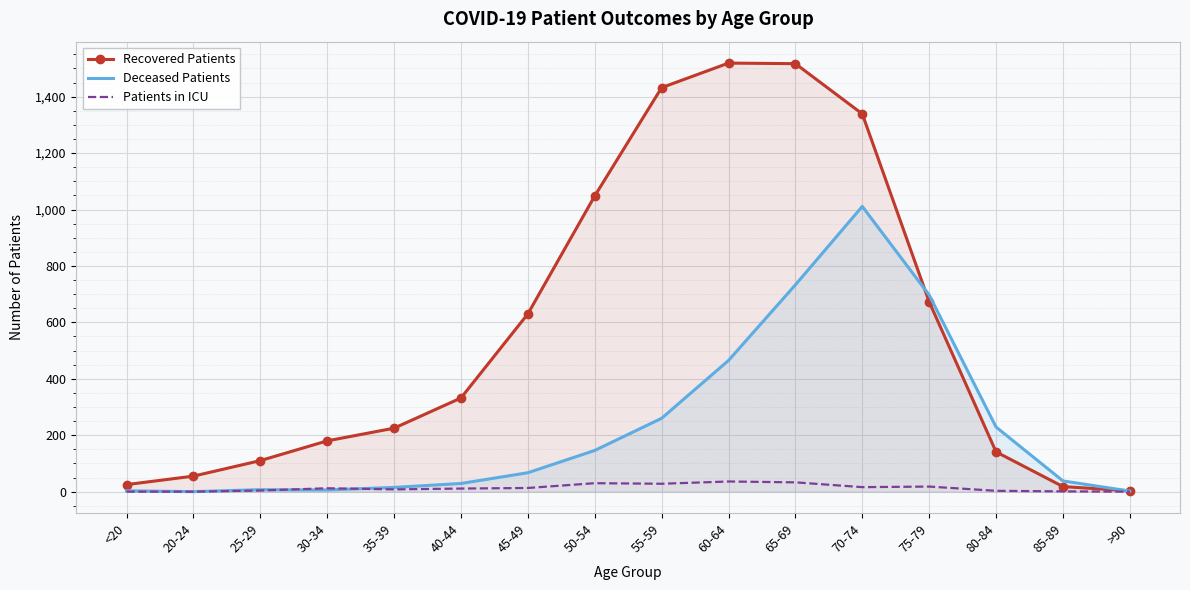

At which category does the chart reach its minimum across all series?

20-24